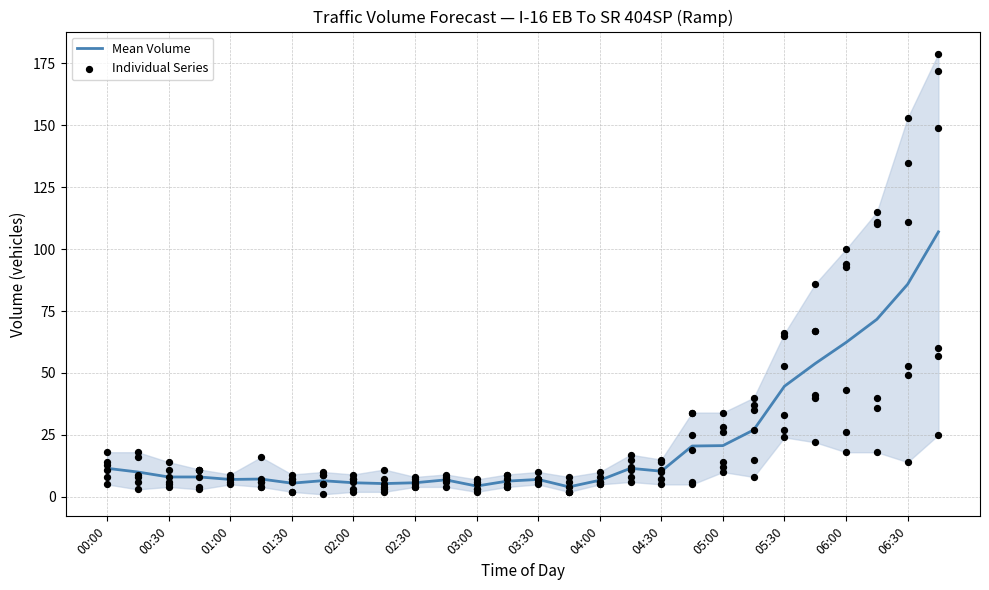

What is the minimum value for Mean Volume?

4.0